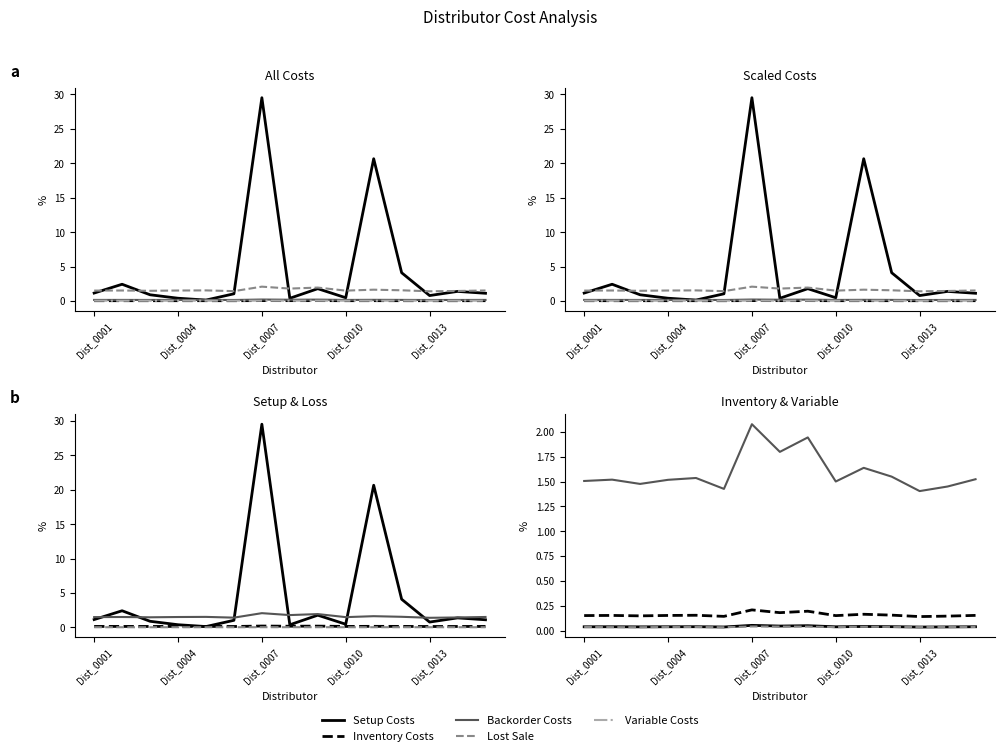

Rank the series by their maximum value, from highest to lowest.

Setup Costs, Lost Sale, Backorder Costs, Inventory Costs, Variable Costs